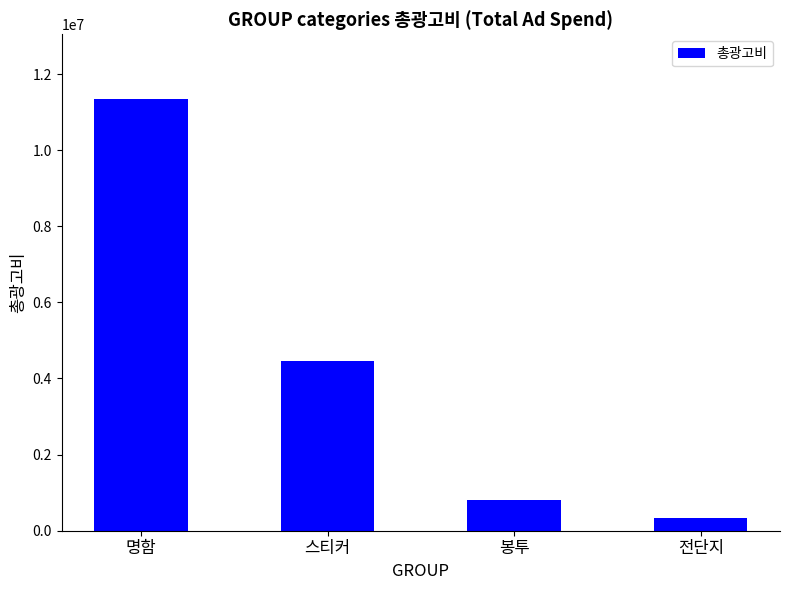

Reading right to left, list all the values displayed in this chart.

340120	794750	4456914	11342485